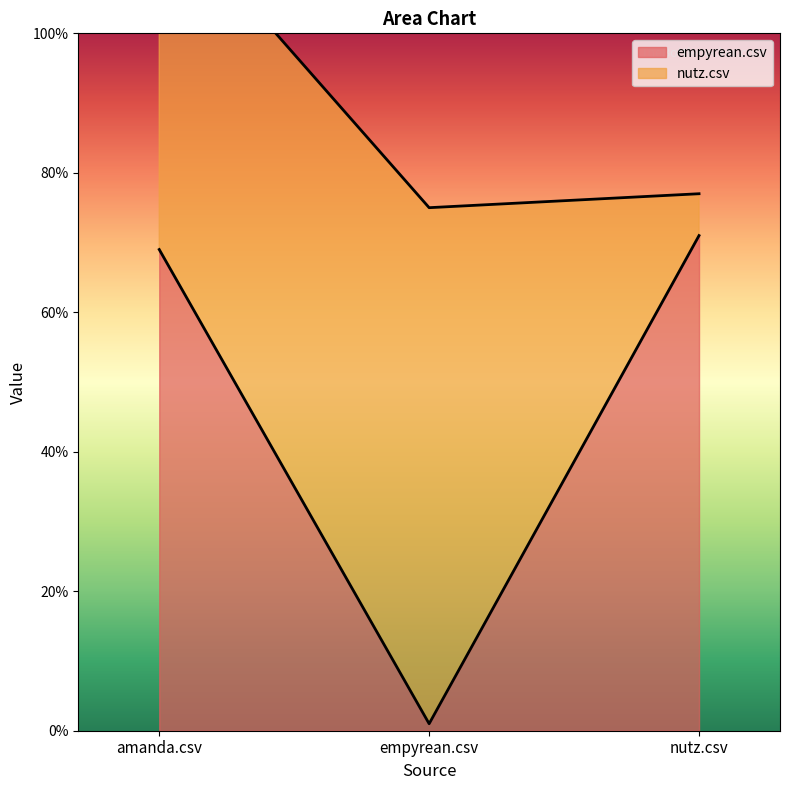

Rank the categories by value from highest to lowest.

nutz.csv, amanda.csv, empyrean.csv